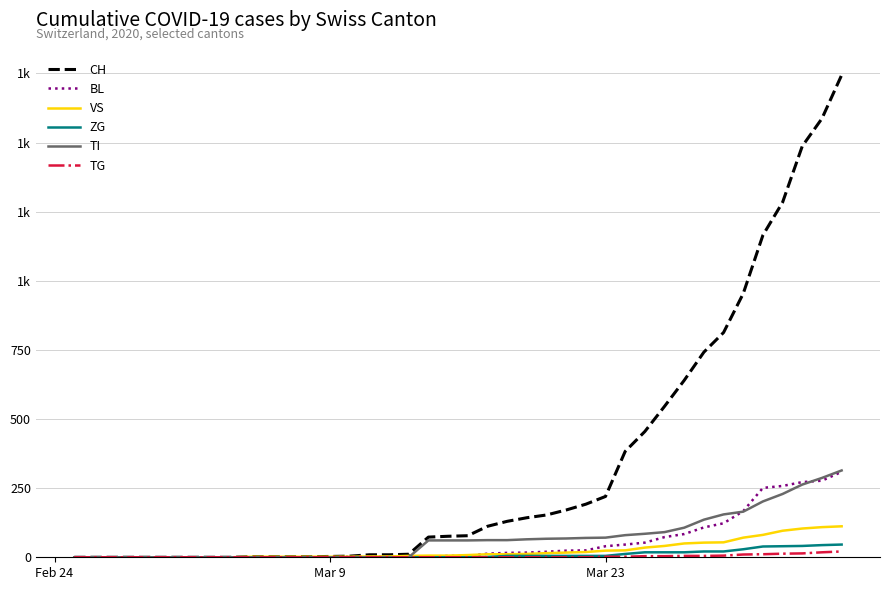

Which series has the widest spread of values?

CH